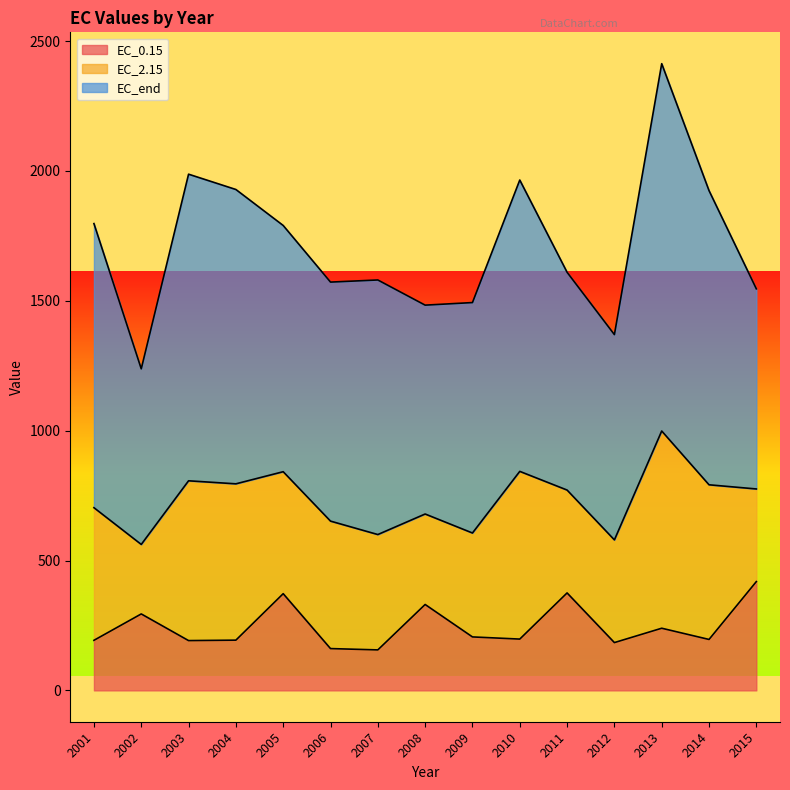

What is the difference between the EC_0.15 values at 2008 and 2015?

88.1